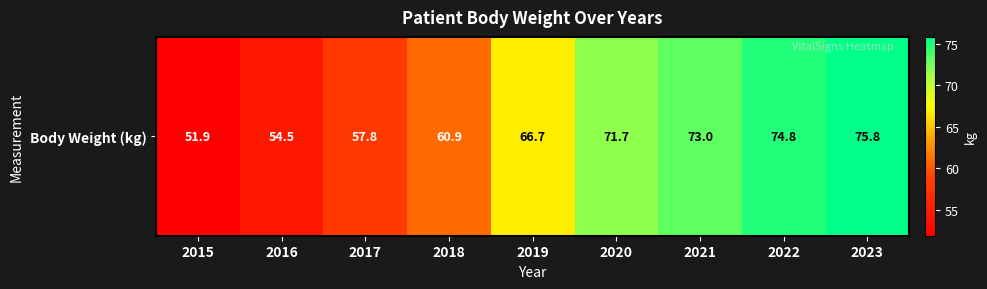

How many categories are shown in the chart?

9